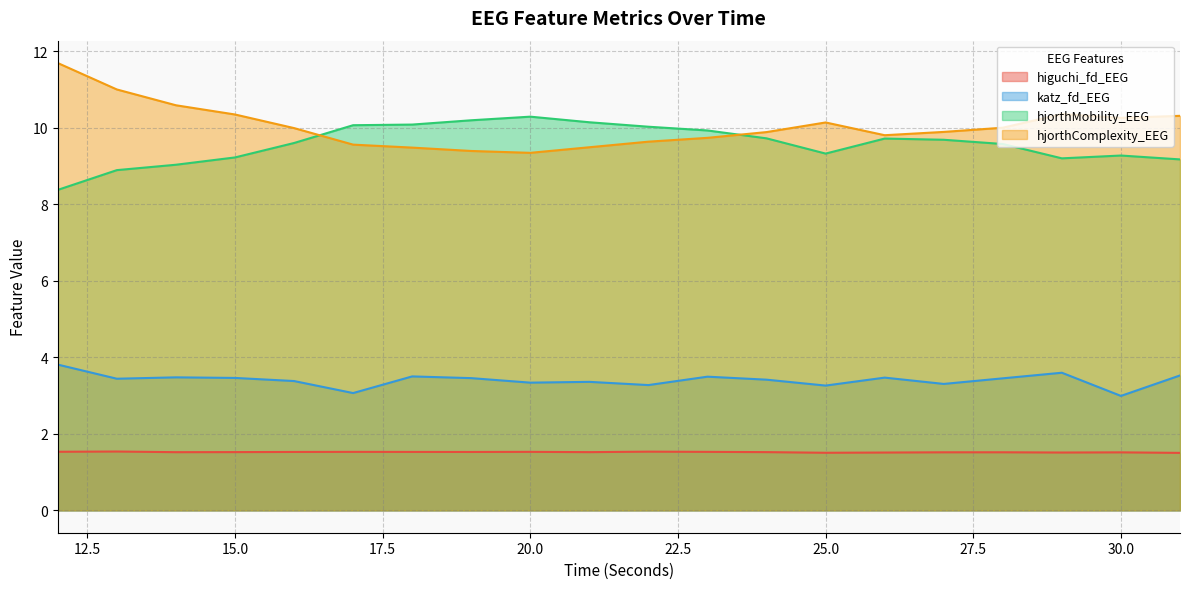

True or false: katz_fd_EEG and hjorthComplexity_EEG intersect in this chart.

False